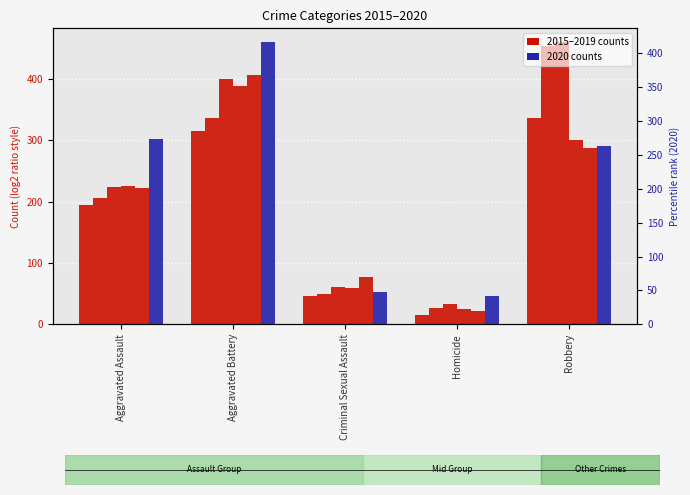

The 2020 series shows 48 at Criminal Sexual Assault. True or false?

True